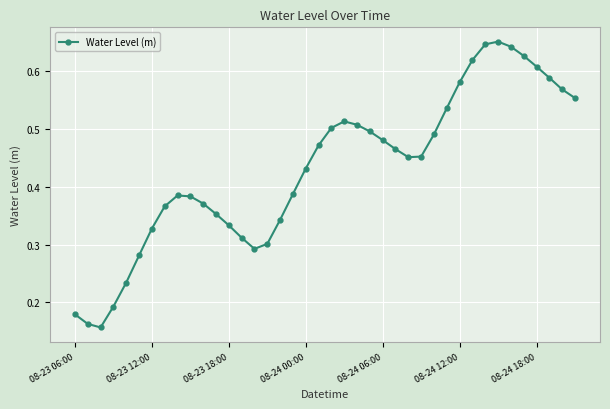

How many values are between 0 and 1?

40